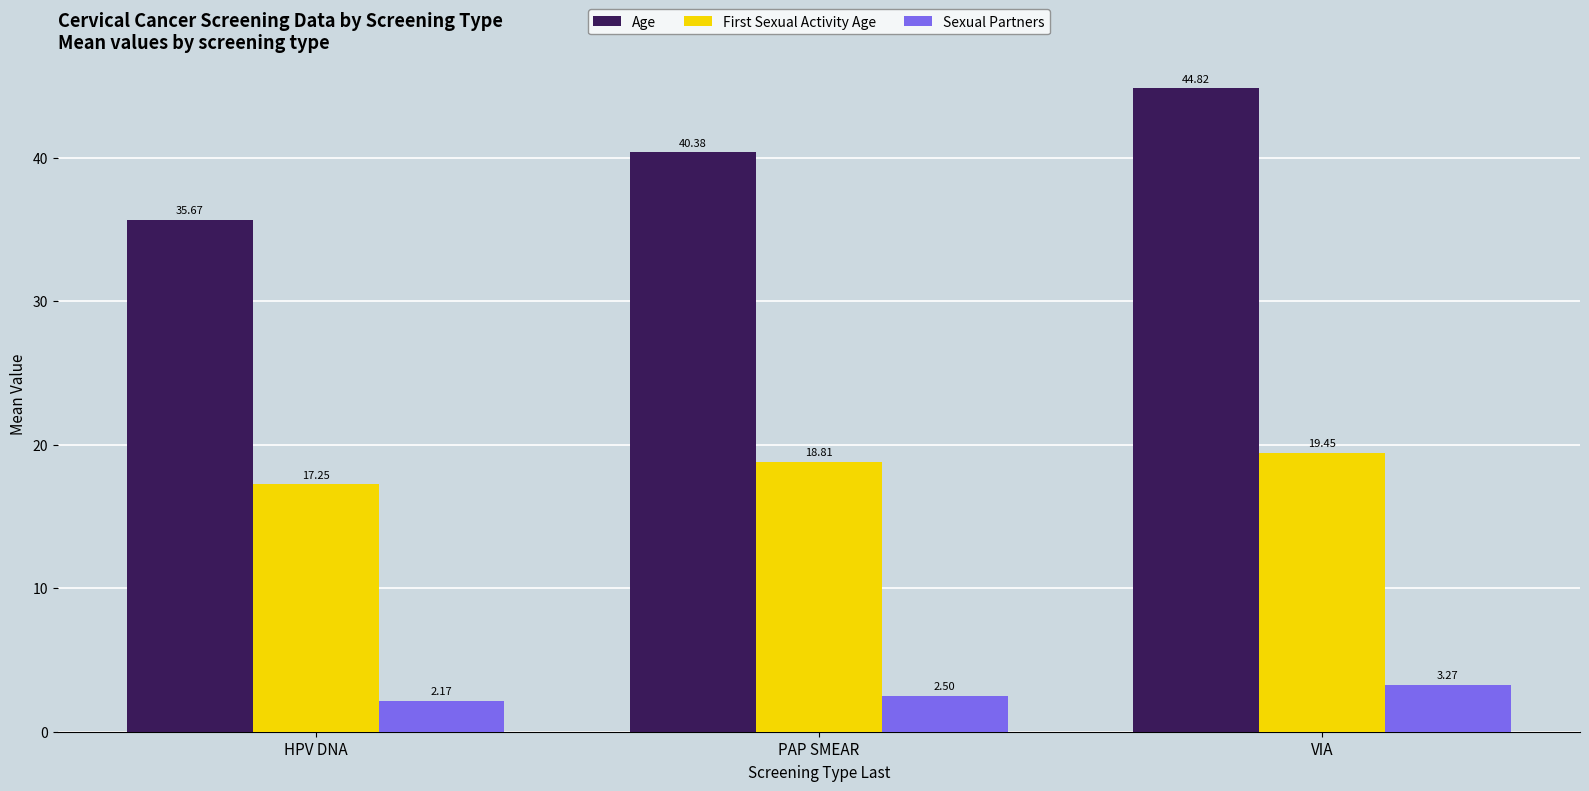

The value of Sexual Partners at PAP SMEAR is 2.5. True or false?

True